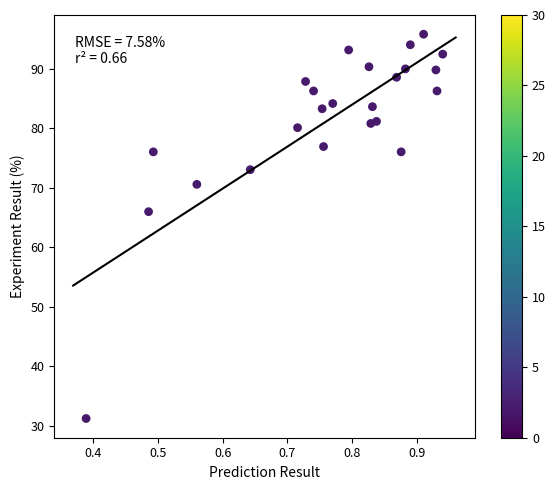

What is the range of Y values (max minus min)?

64.5